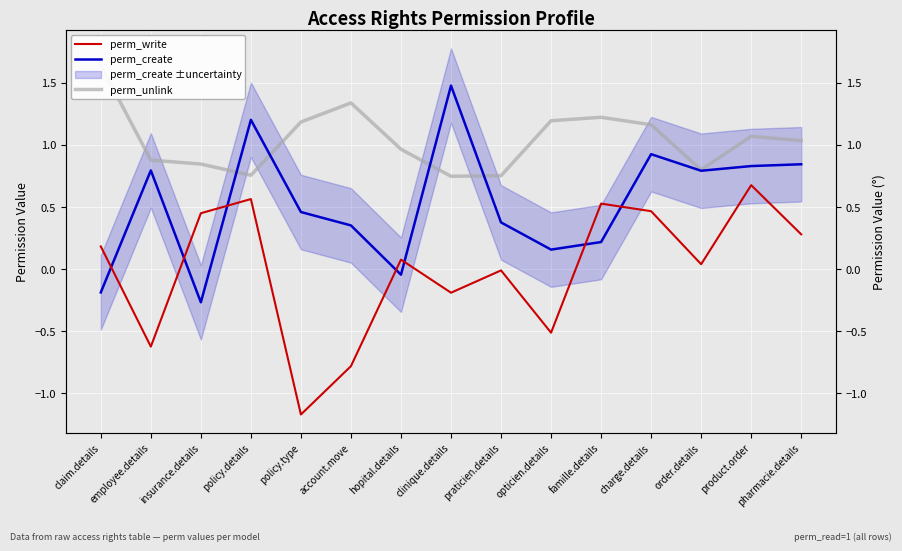

The perm_create series shows -0.3 at insurance.details. True or false?

True